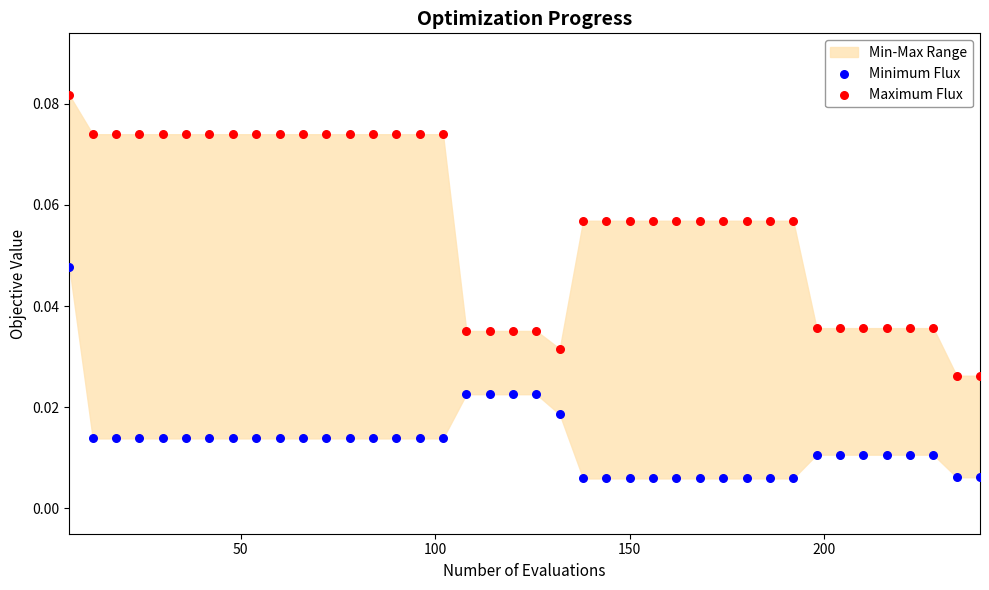

Which series reaches the minimum Y coordinate?

Minimum Flux